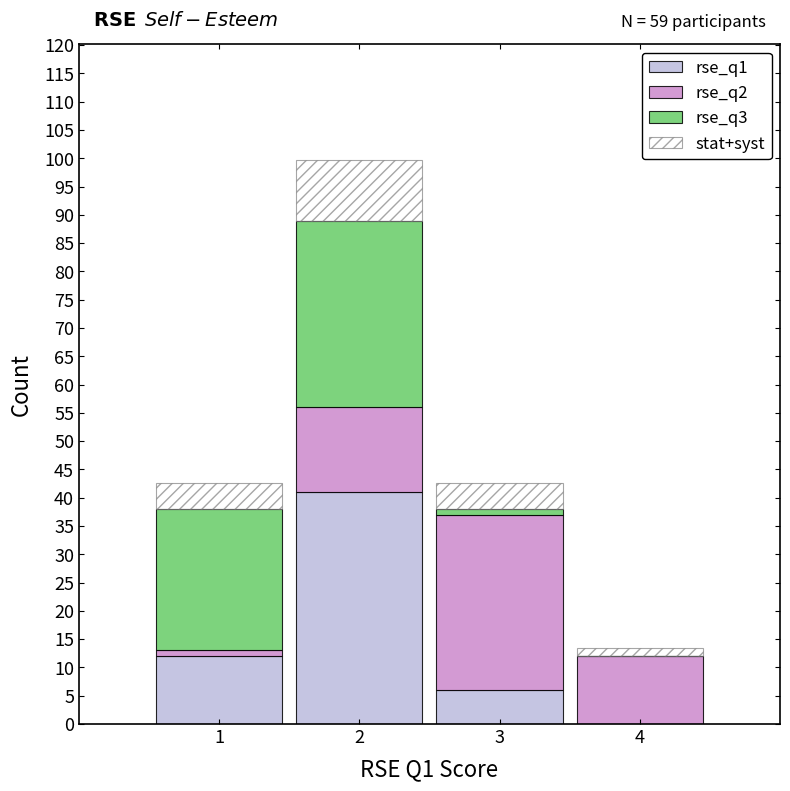

Which range on the x-axis has the tallest stacked bar (by total height)?

1.5 to 2.5